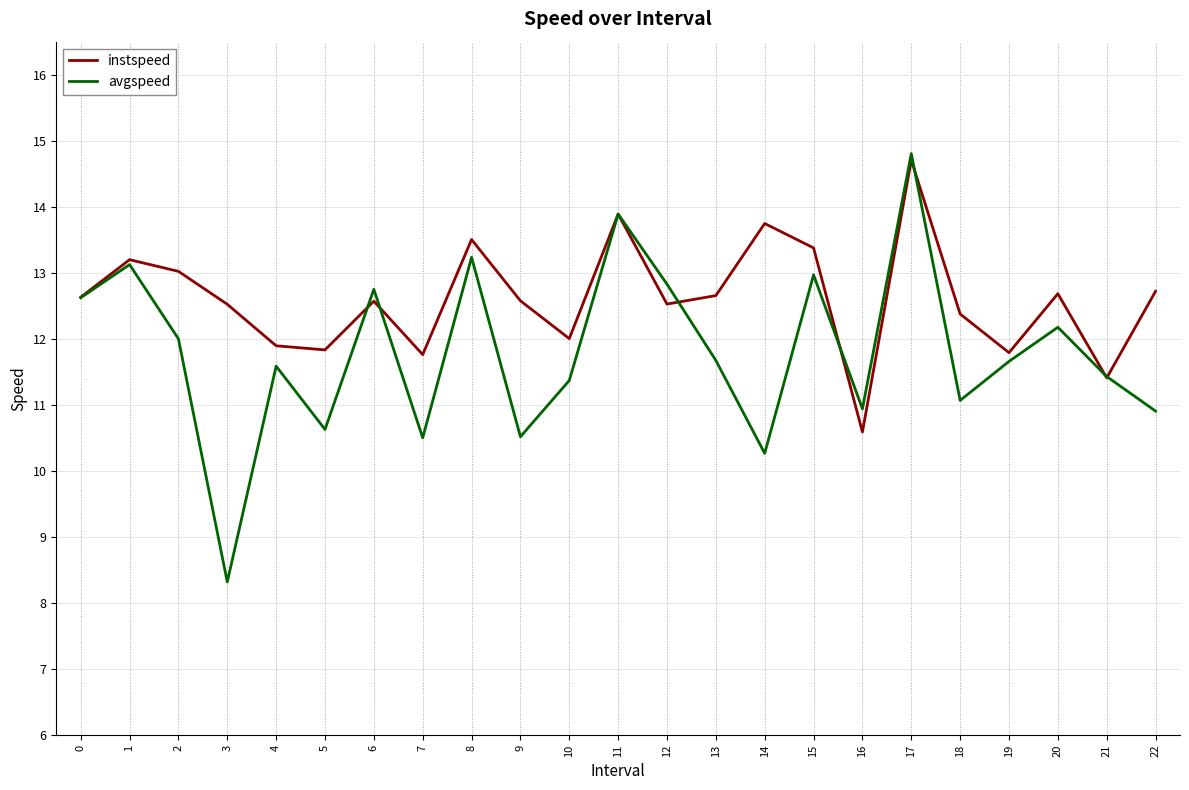

How many interior local peaks does the avgspeed series have?

8